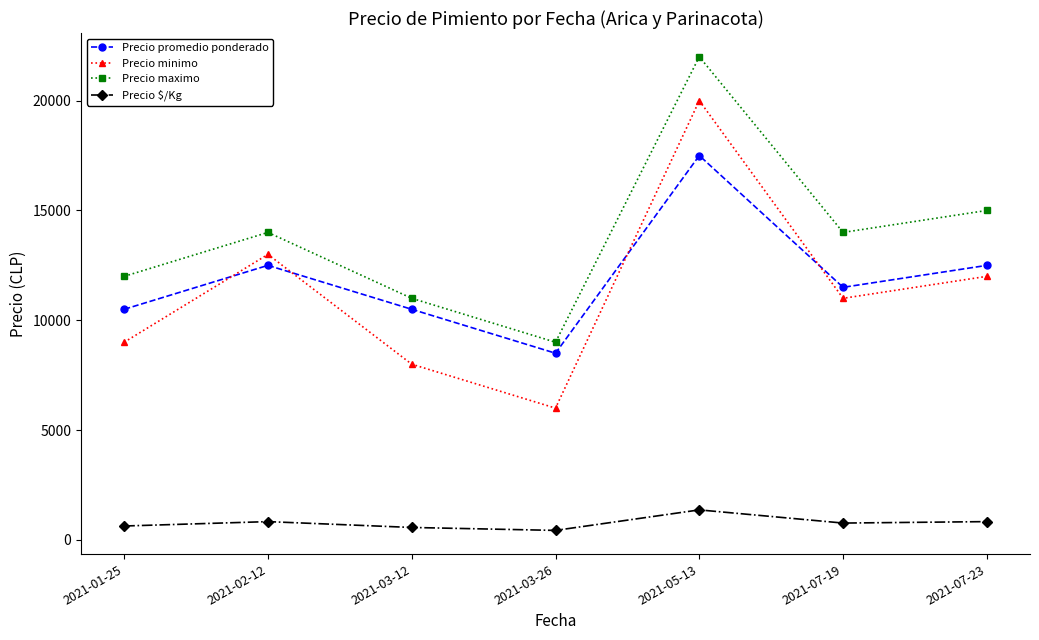

Is the value of Precio maximo at 2021-05-13 greater than the value of Precio $/Kg at 2021-07-19?

Yes